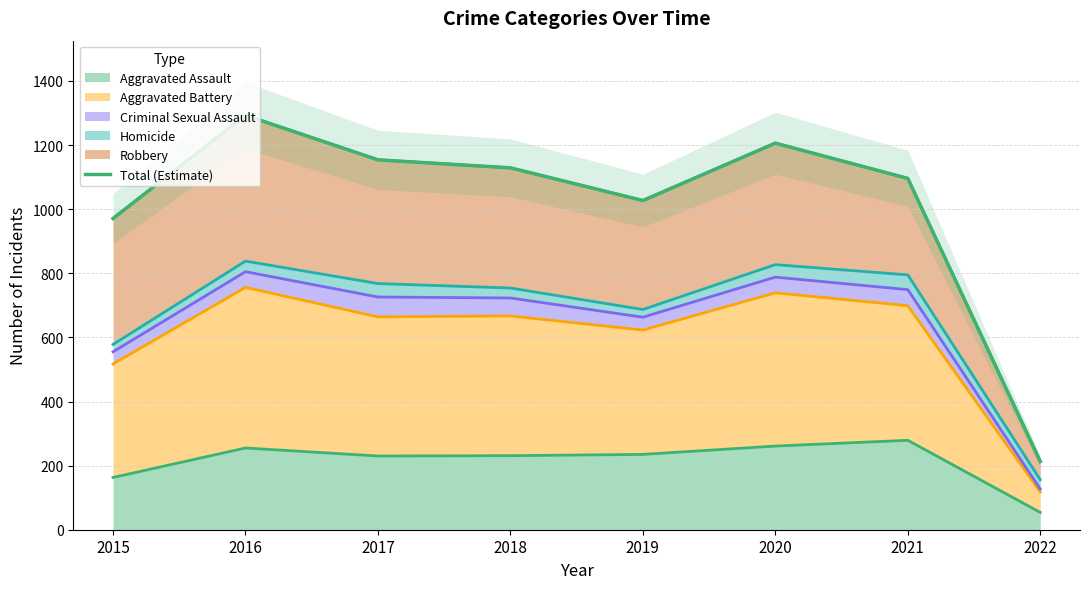

How many lines are shown in the chart?

1